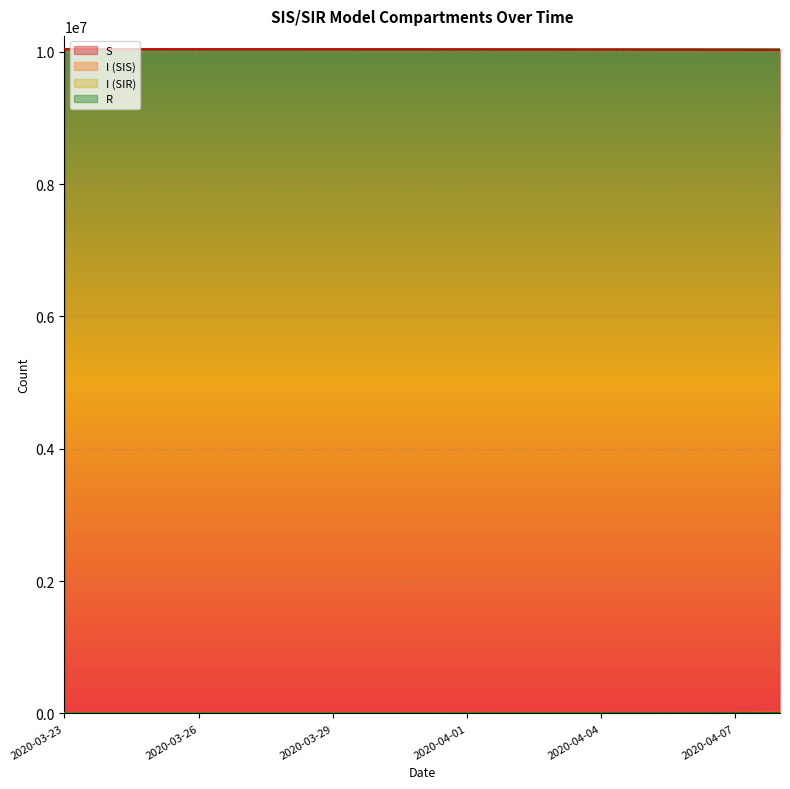

Is it true that R equals 2722 at 2020-04-04?

True